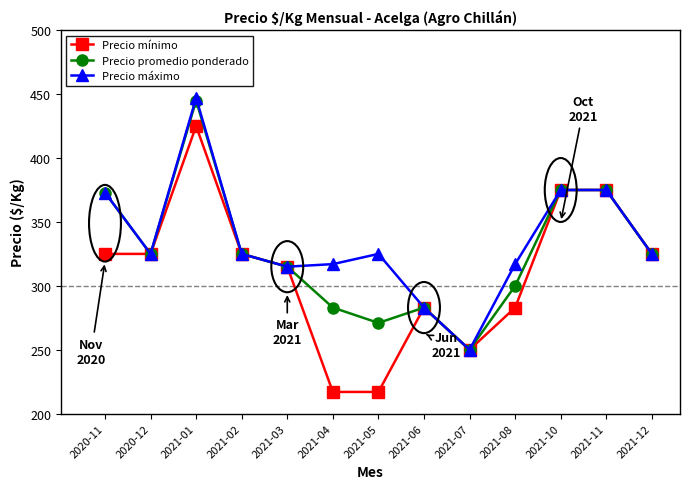

The Precio mínimo series shows 375 at 2021-11. True or false?

True